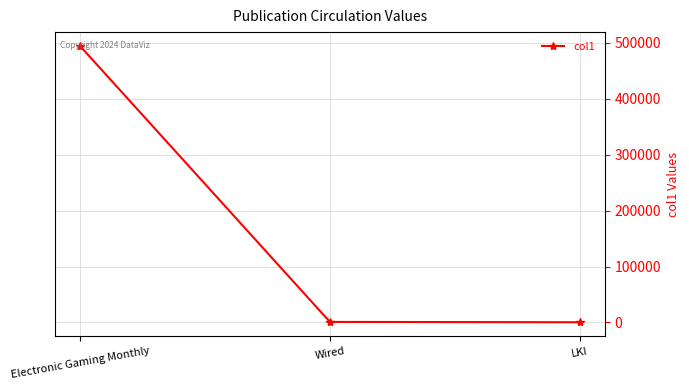

Is it true that the value at Electronic Gaming Monthly is 494610.0?

True